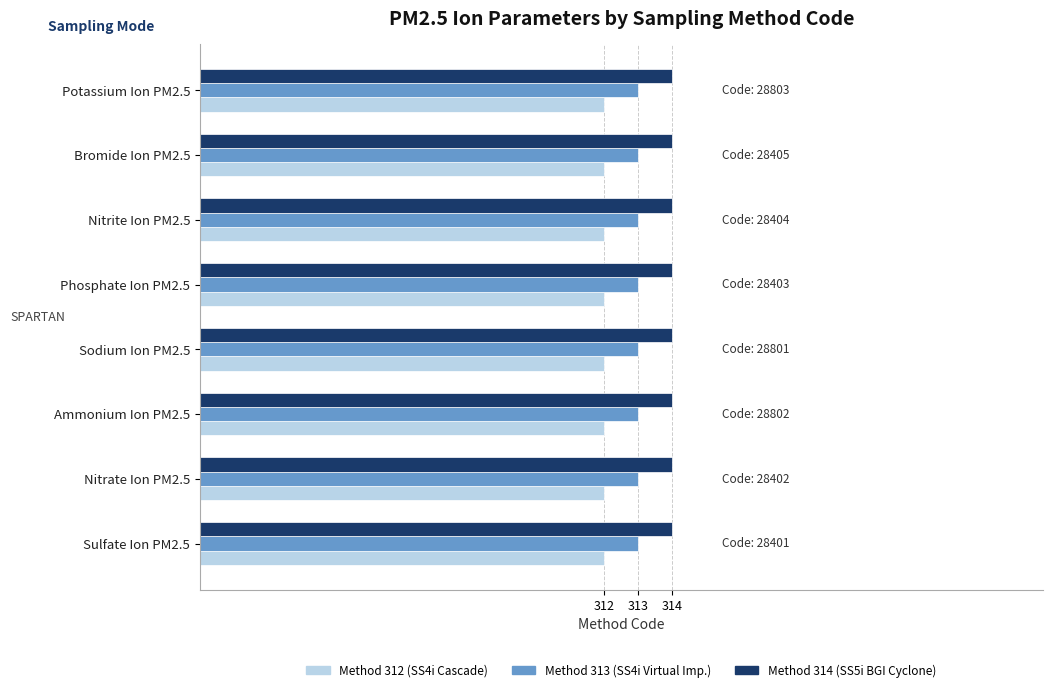

What is the total value across all series at Phosphate Ion PM2.5?

939